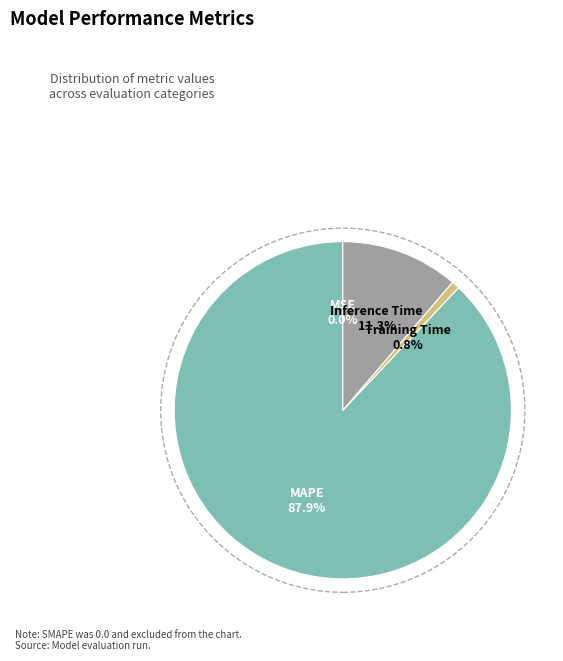

Is there a majority slice in this chart?

Yes